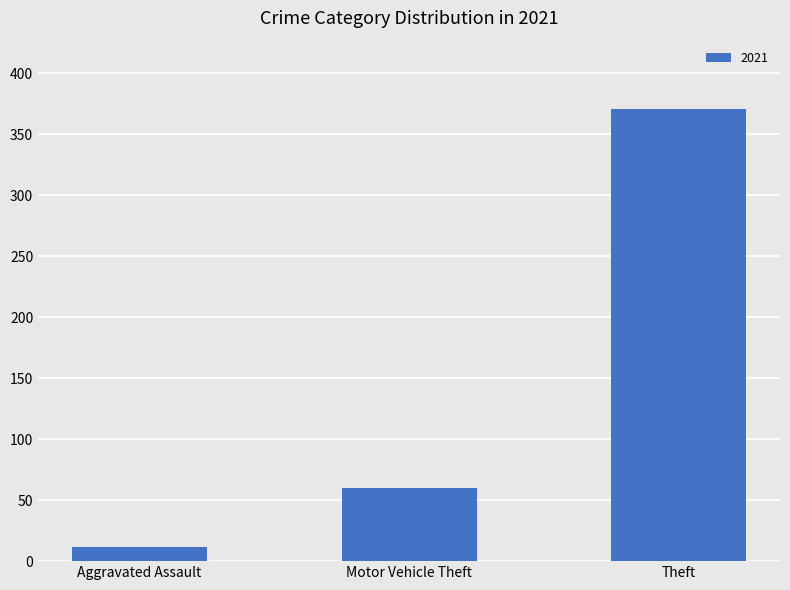

List the labels in order of value, smallest first.

Aggravated Assault, Motor Vehicle Theft, Theft